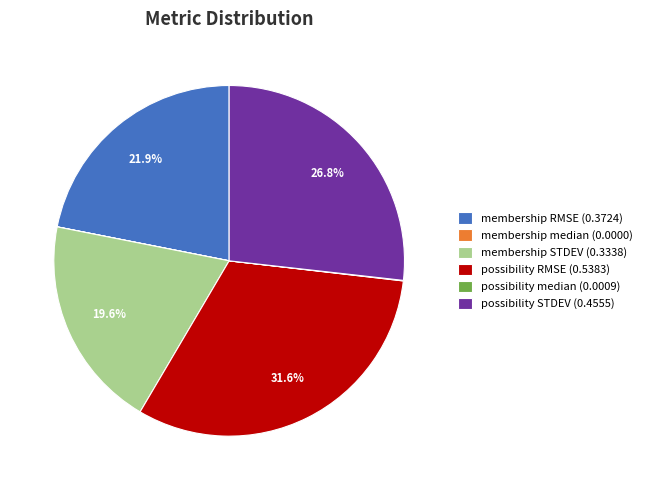

Do possibility STDEV and membership STDEV together represent more than half of the pie?

No